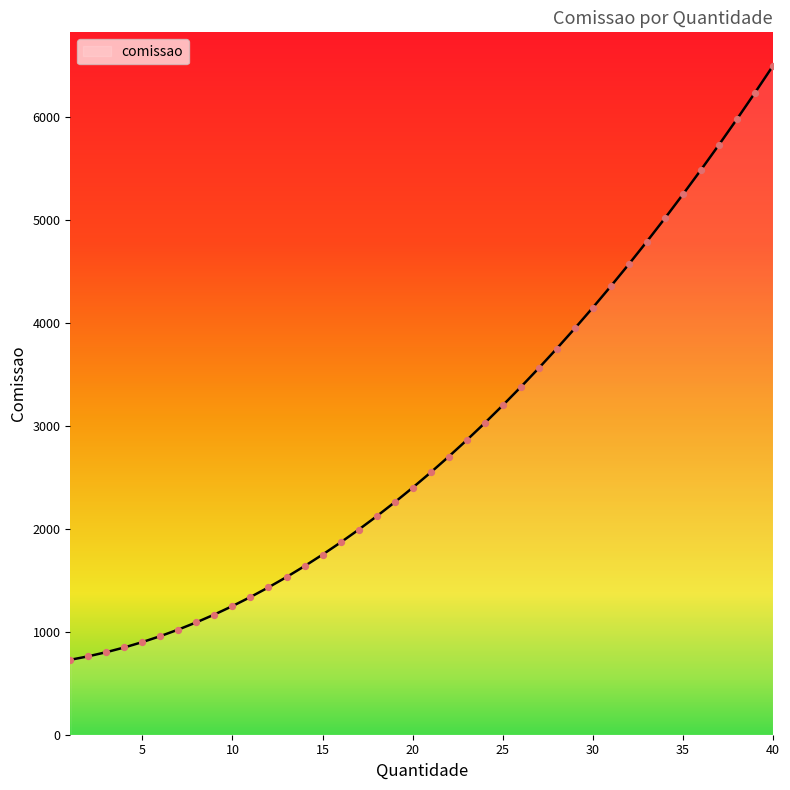

What is the maximum value shown in the chart?

6500